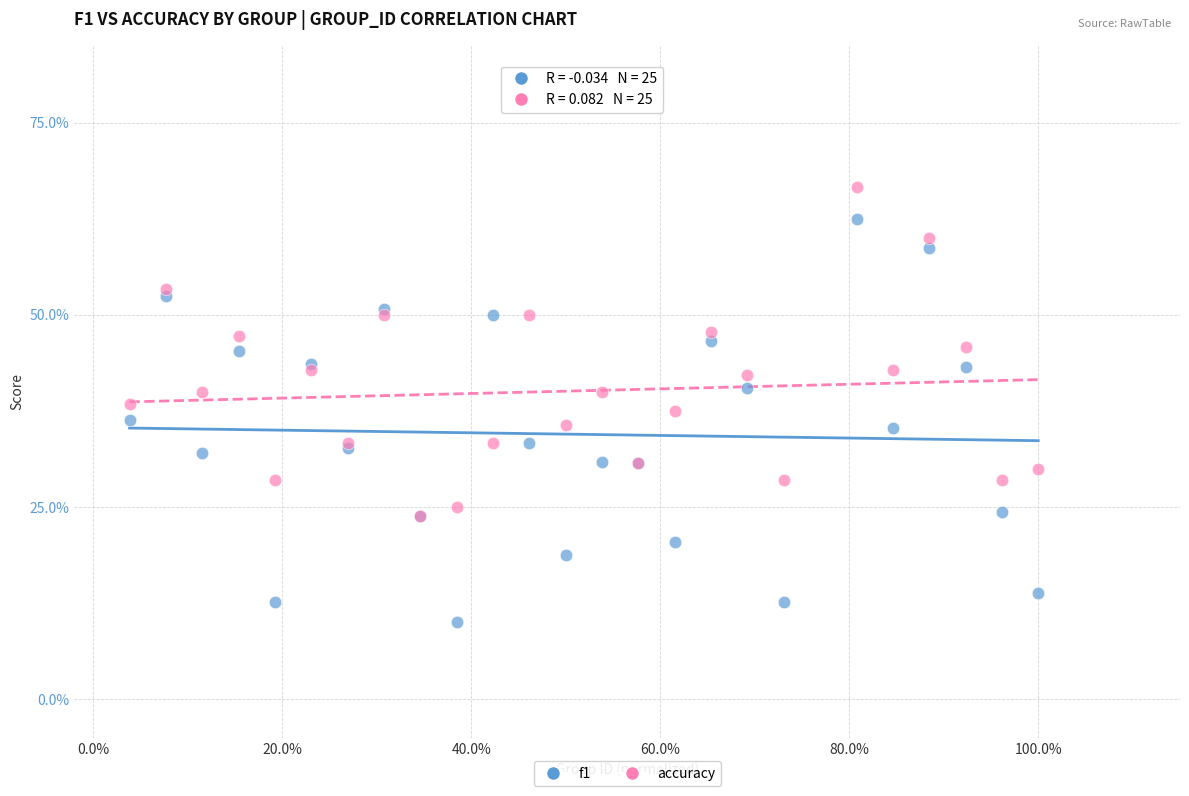

Which series contains the highest Y value?

accuracy